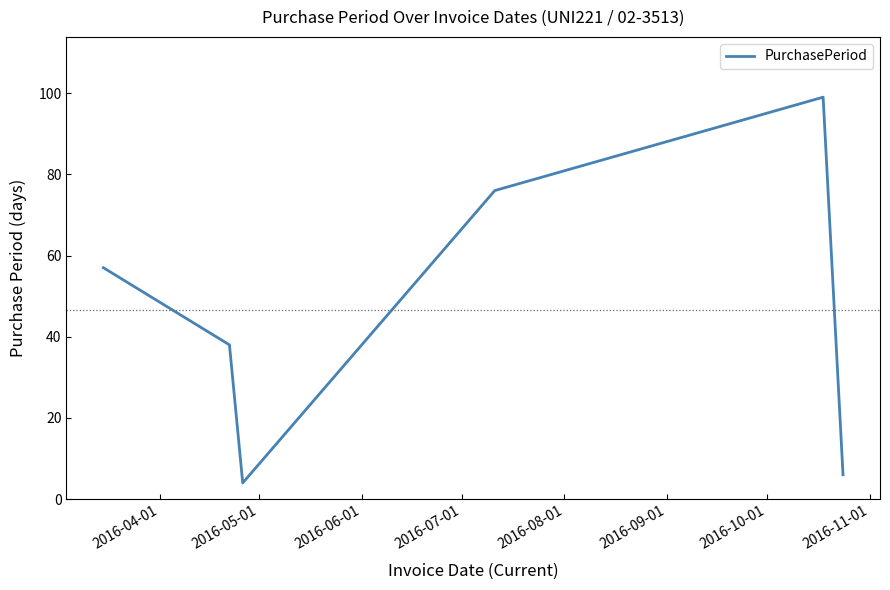

What is the smallest value displayed?

4